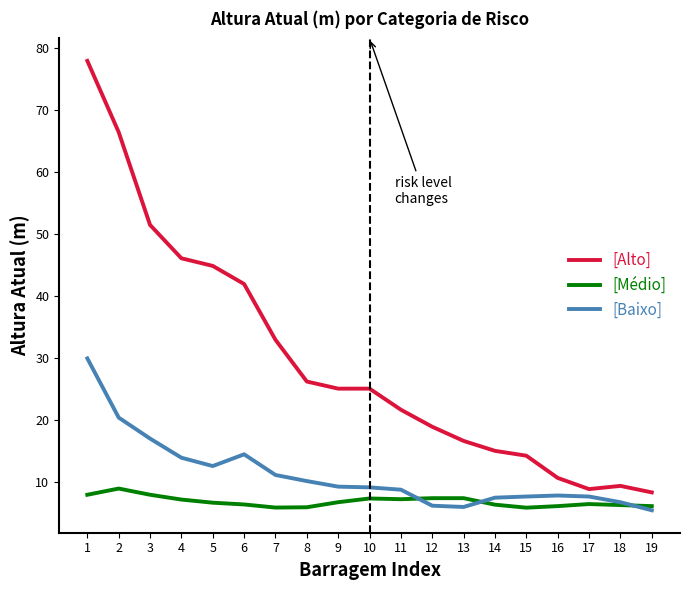

What is the total value across all series at 13?

30.2